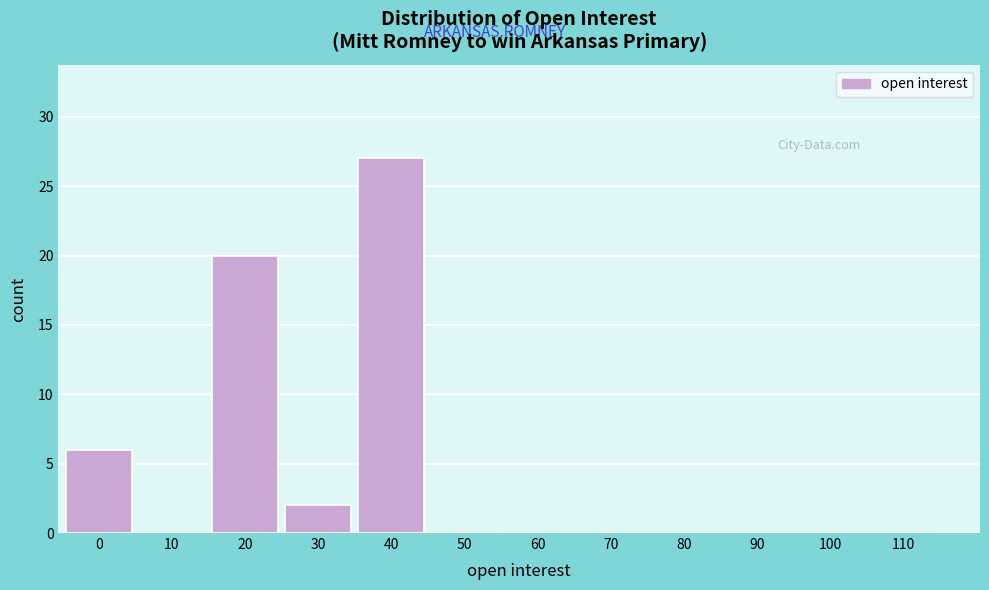

Reading left to right, transcribe all the data shown in this chart.

0=6	10=0	20=20	30=2	40=27	50=0	60=0	70=0	80=0	90=0	100=0	110=0